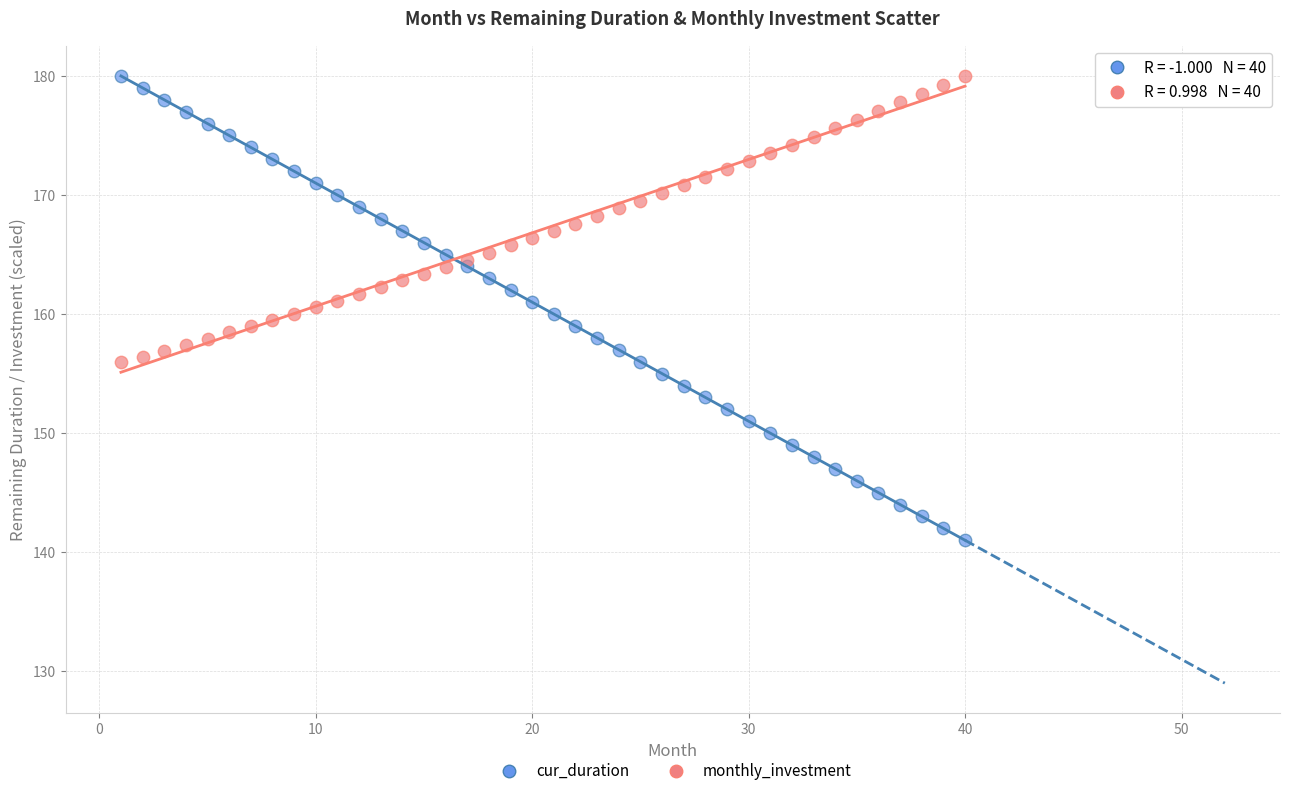

Across all data points, what is the range of X values (max minus min)?

39.0